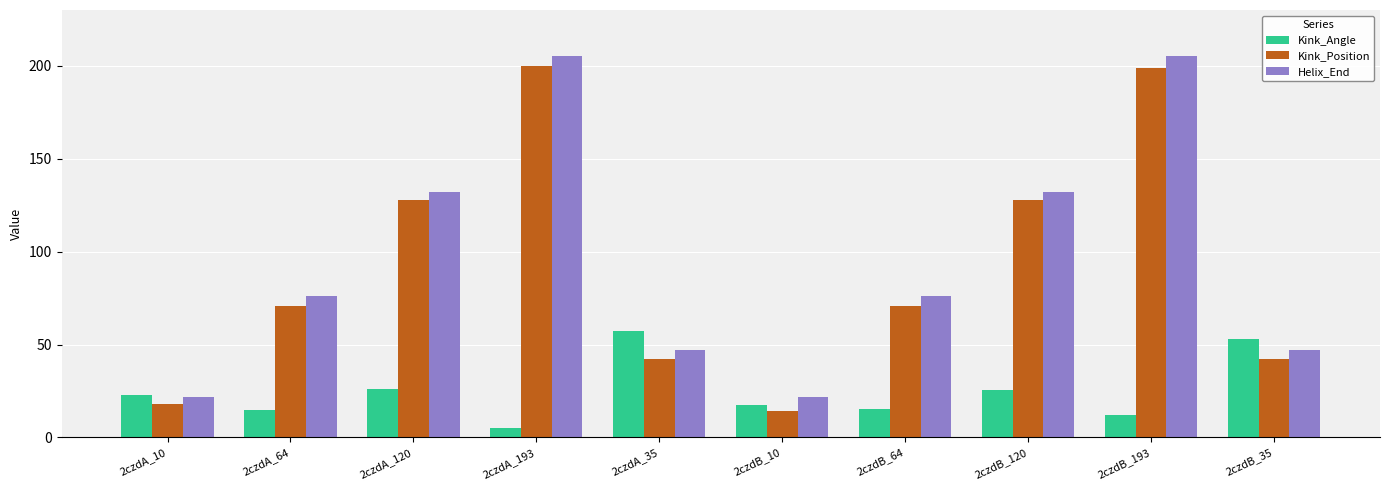

Count the Helix_End values in the range 47 to 132.

6